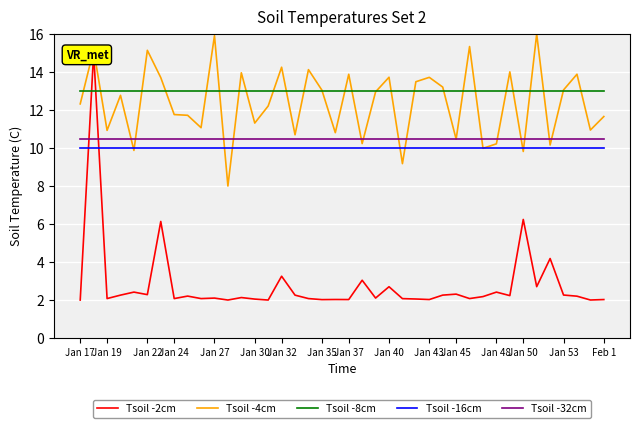

What is the average value of the Tsoil -8cm series?

13.0